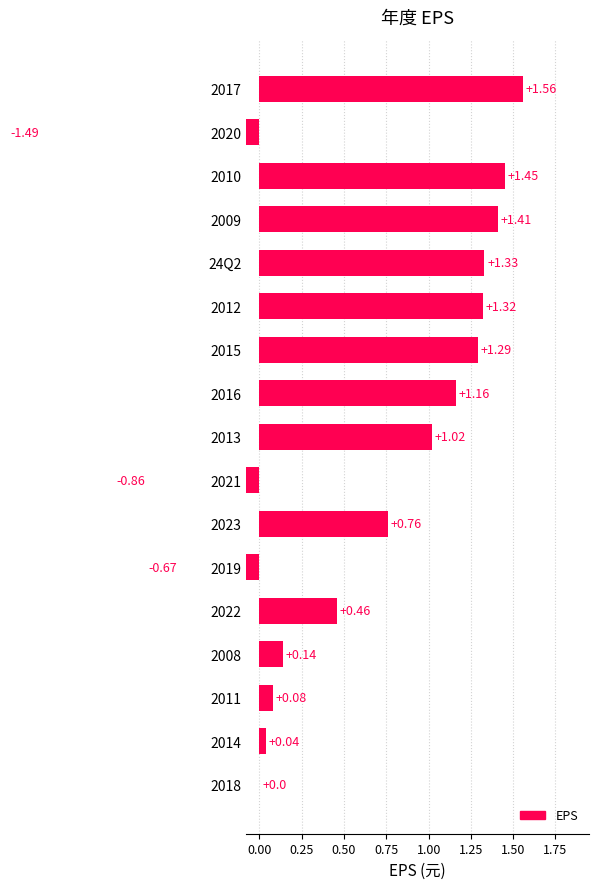

Are the bars grouped side by side (vs. stacked)?

No